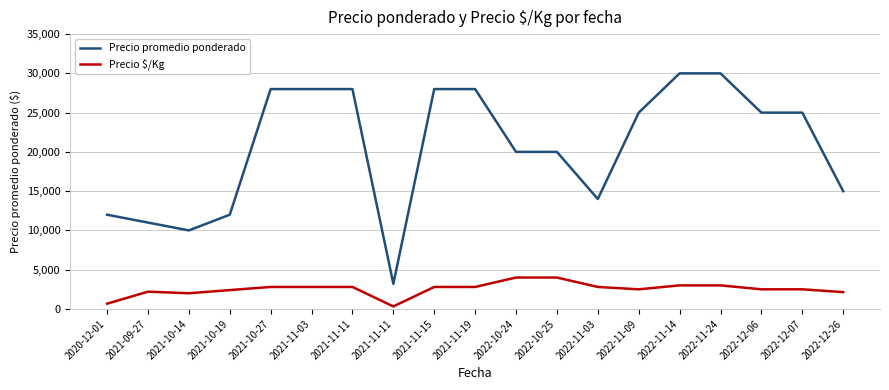

Is the value of Precio promedio ponderado at 2022-12-06 greater than the value of Precio $/Kg at 2022-10-25?

Yes